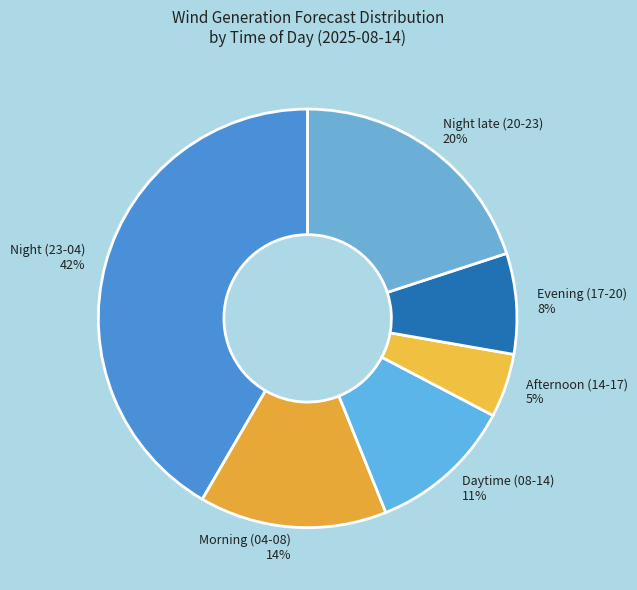

Which slice is the smallest?

Afternoon (14-17) 5%